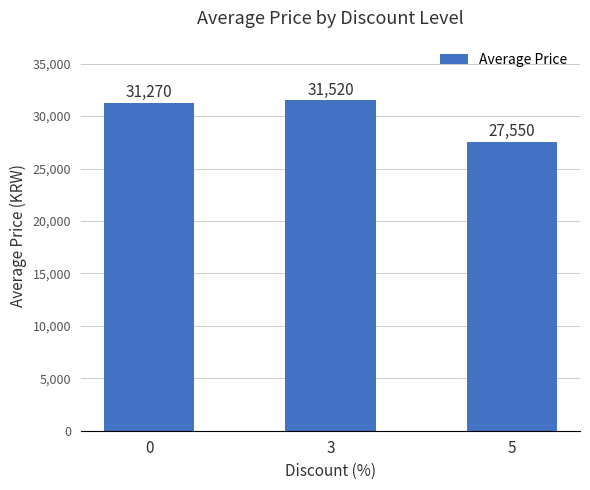

What is the approximate value at 5?

27550